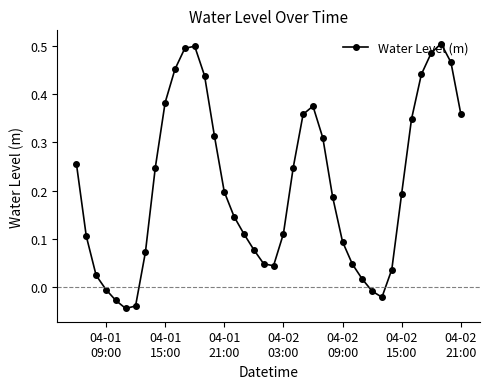

How many lines are shown in the chart?

1